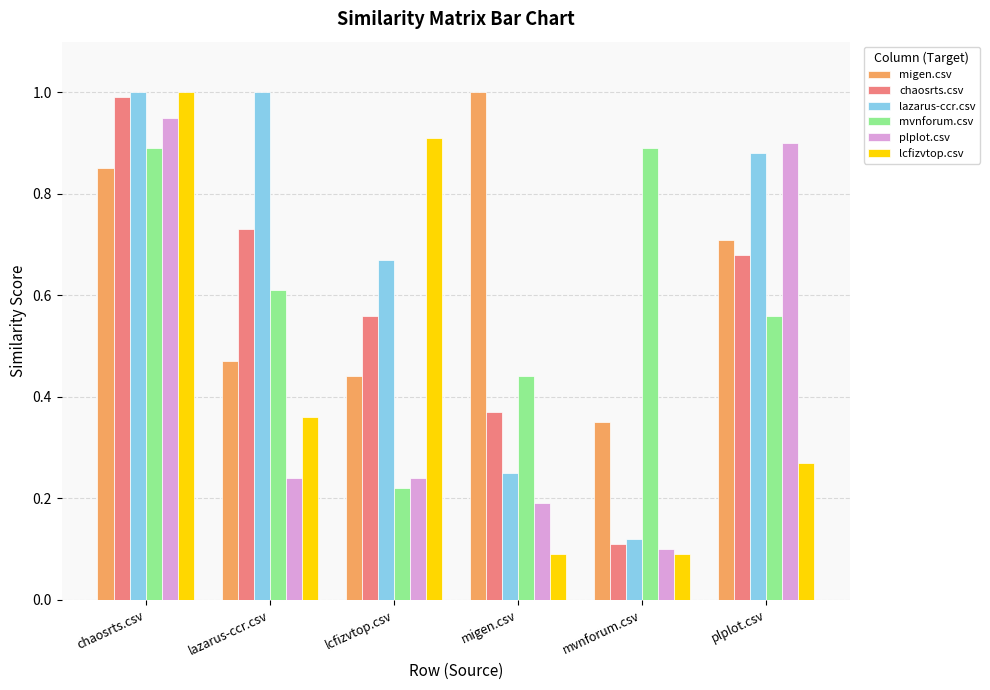

What is the sum of the lcfizvtop.csv values at plplot.csv and chaosrts.csv?

1.3